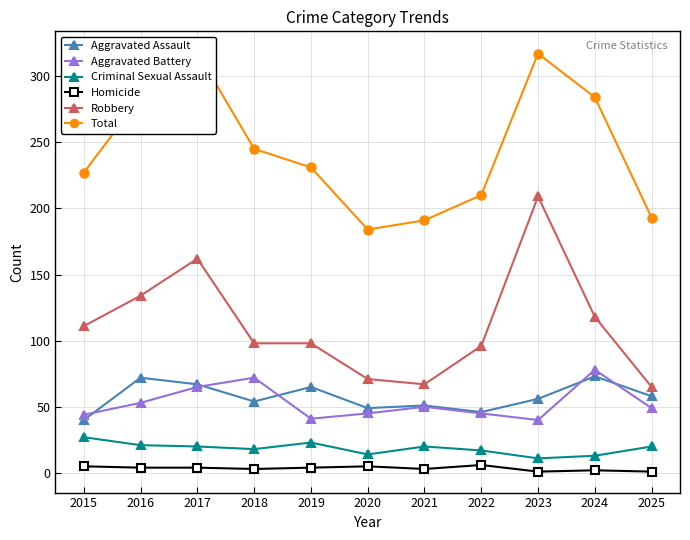

True or false: Aggravated Assault and Homicide intersect in this chart.

False